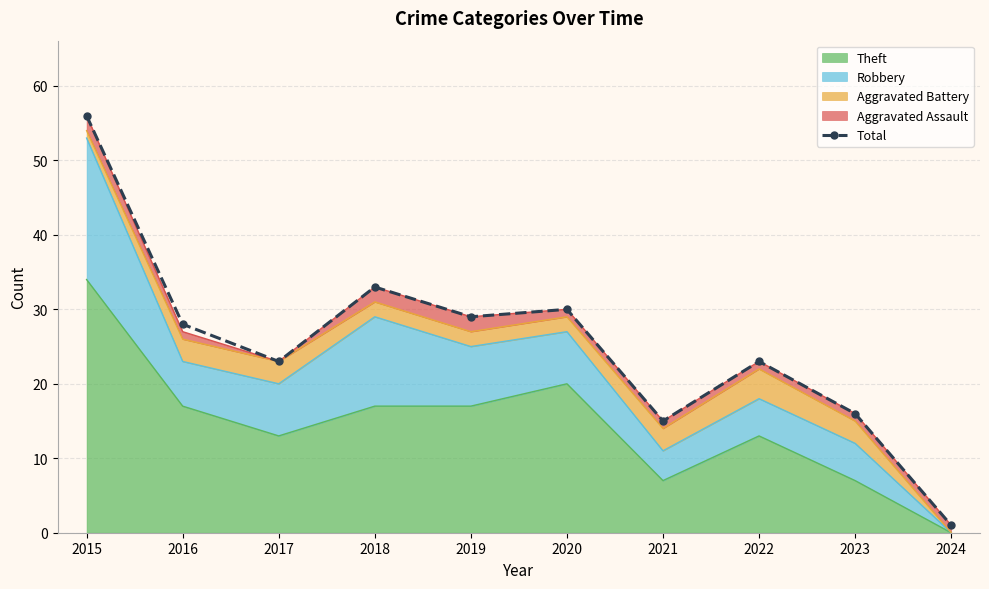

What is the average value?

25